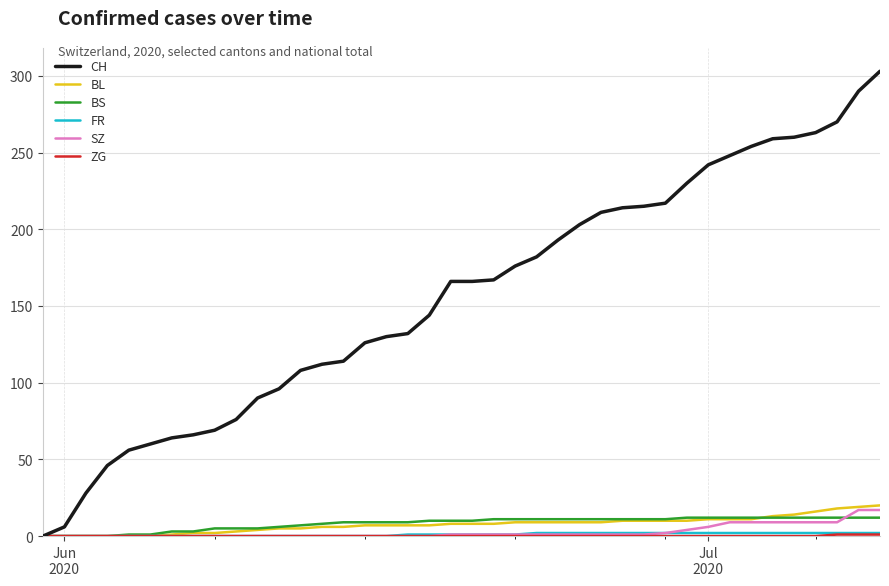

What is the maximum value shown in the chart?

303